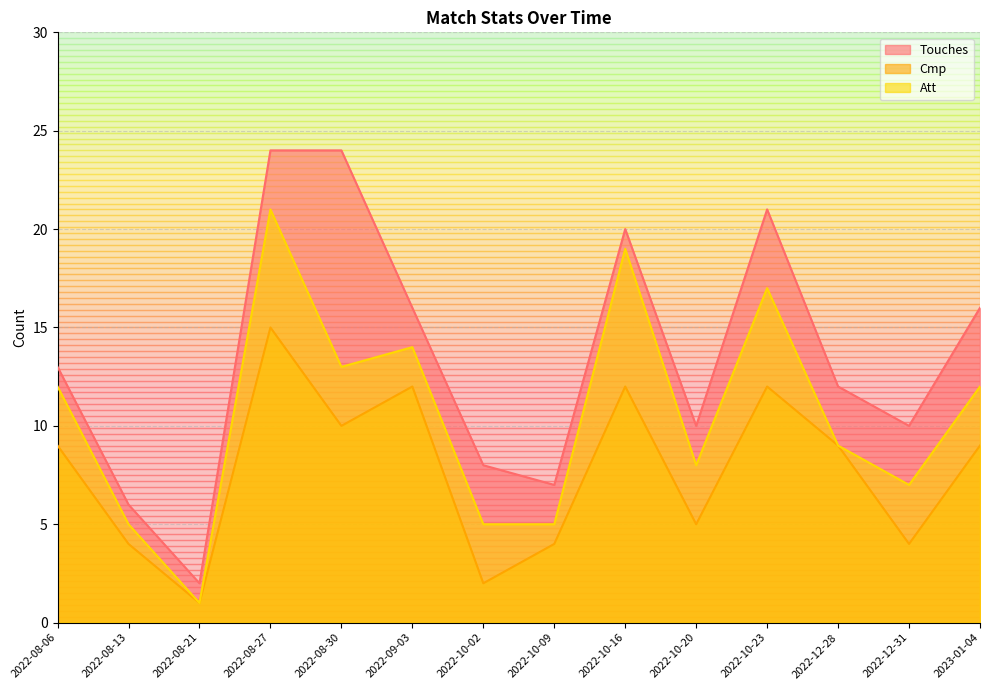

Rank the series by their maximum value, from highest to lowest.

Touches, Att, Cmp